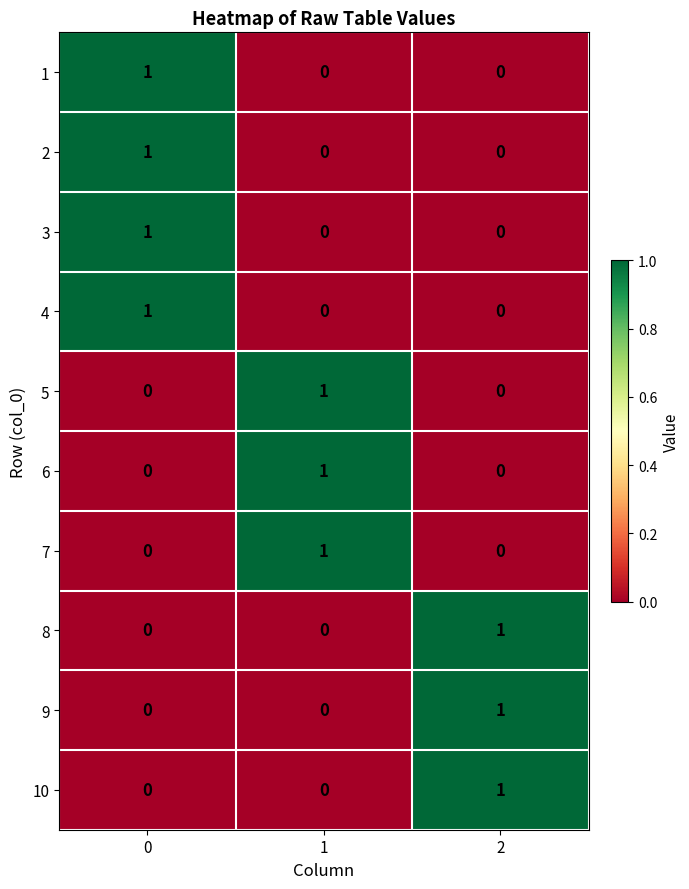

Is it true that 6 equals -1 at 2?

False